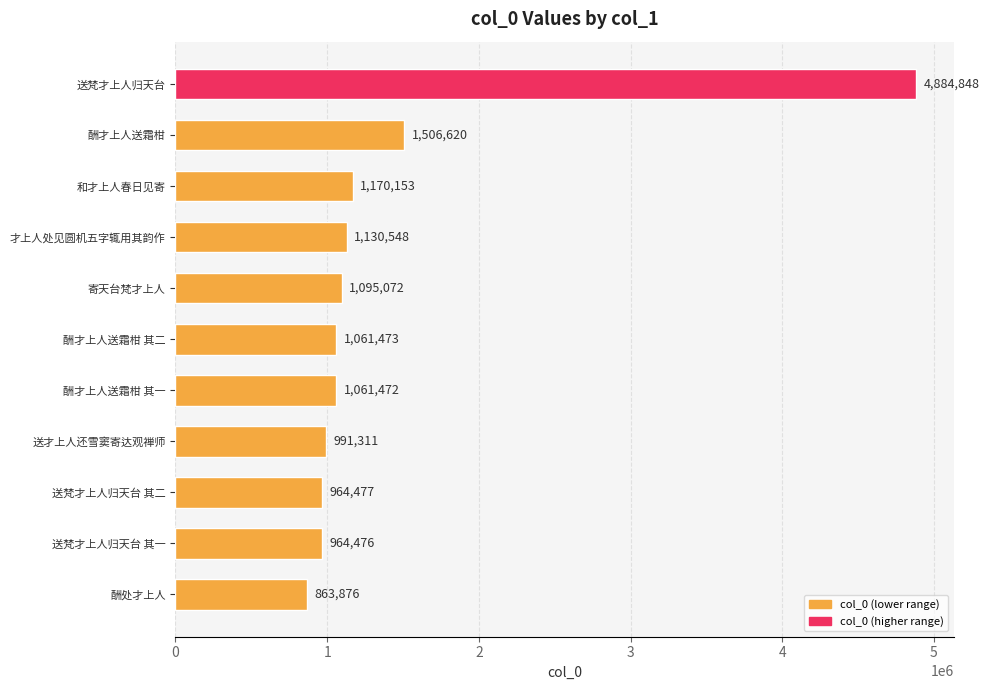

List the labels in order of value, largest first.

送梵才上人归天台, 酬才上人送霜柑, 和才上人春日见寄, 才上人处见圆机五字辄用其韵作, 寄天台梵才上人, 酬才上人送霜柑 其二, 酬才上人送霜柑 其一, 送才上人还雪窦寄达观禅师, 送梵才上人归天台 其二, 送梵才上人归天台 其一, 酬处才上人